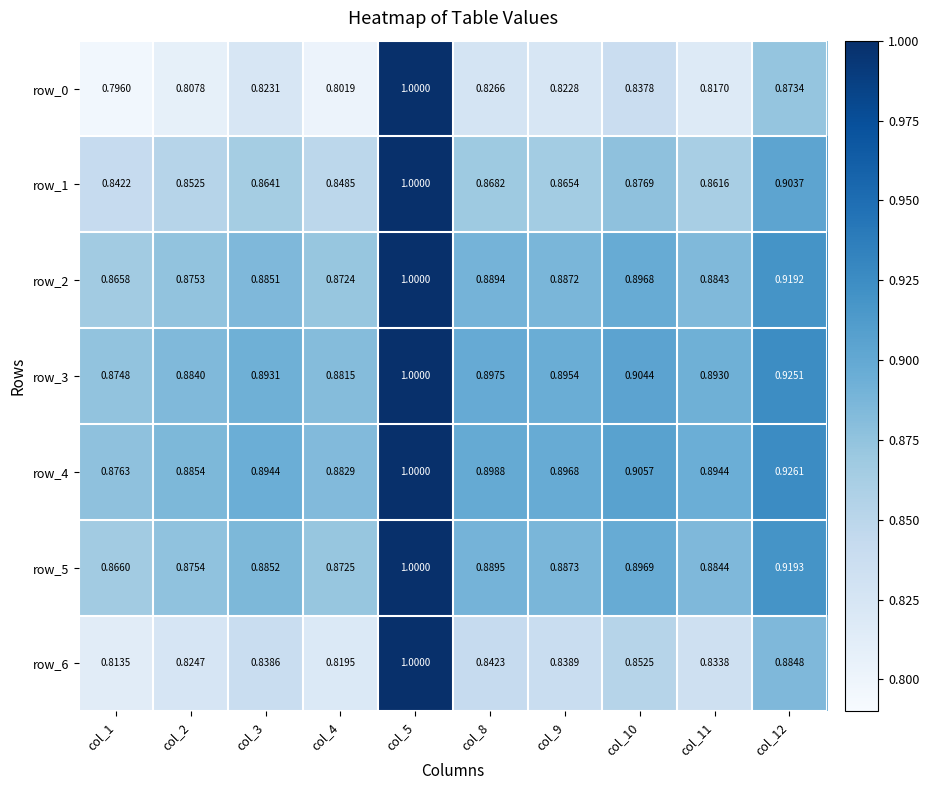

Which series has the largest range (max minus min)?

row_0